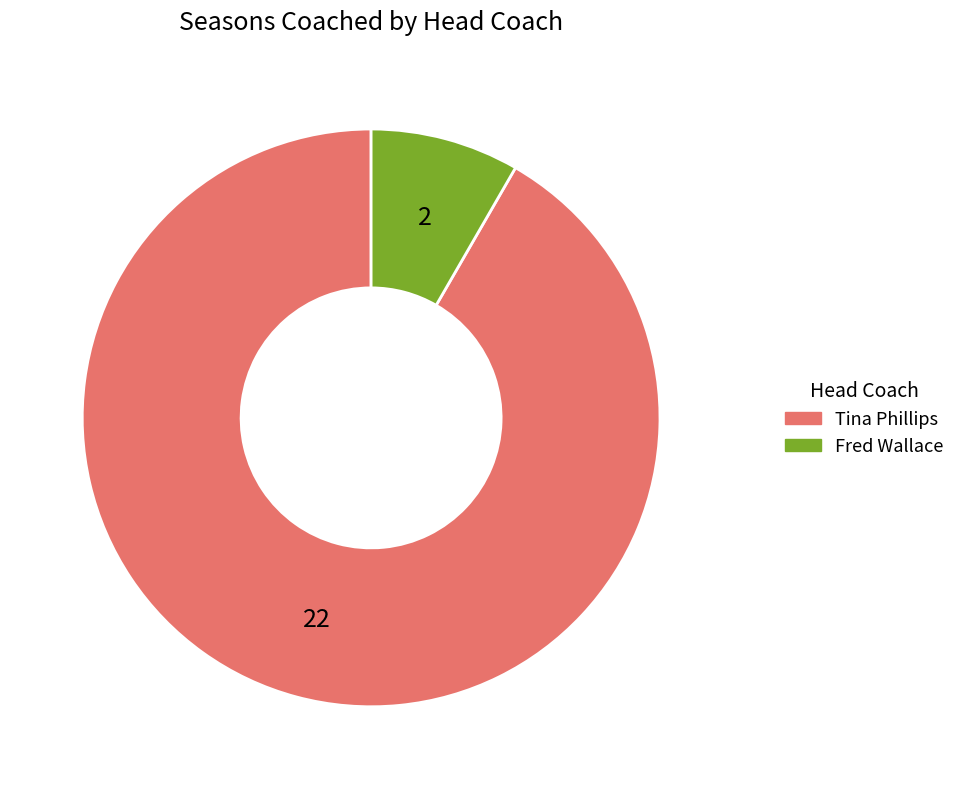

Count the number of slices in the pie.

2